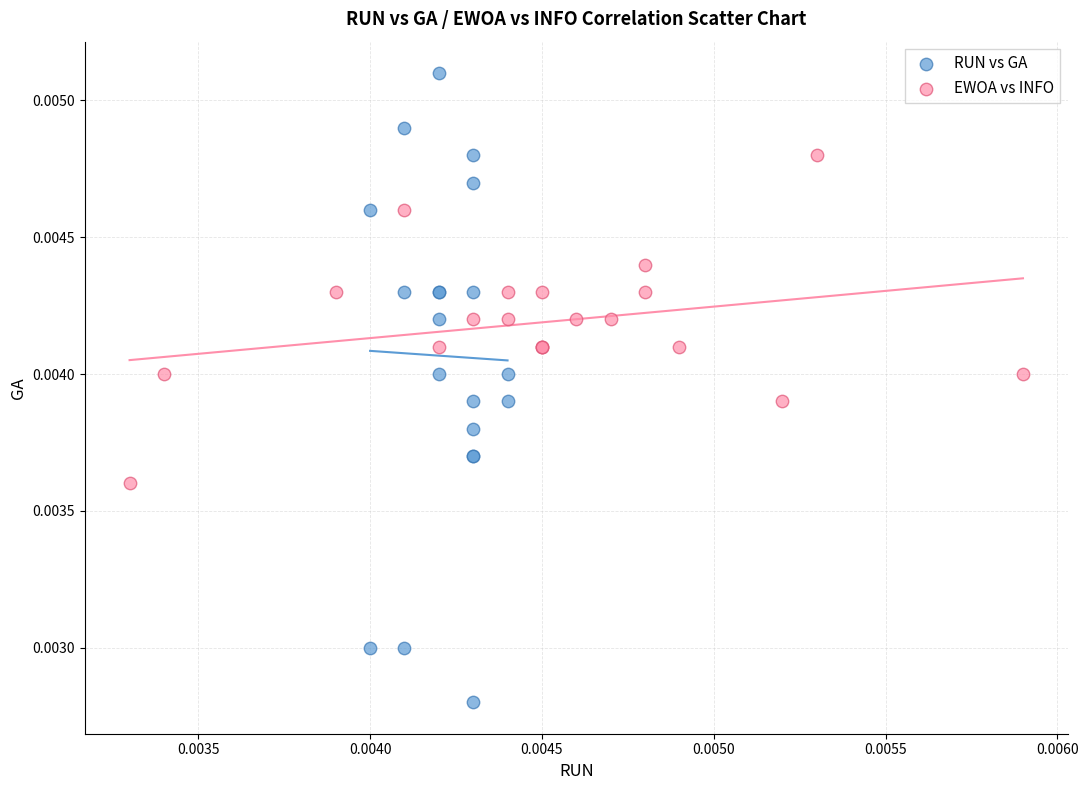

Which series has the largest Y range (max minus min)?

RUN vs GA